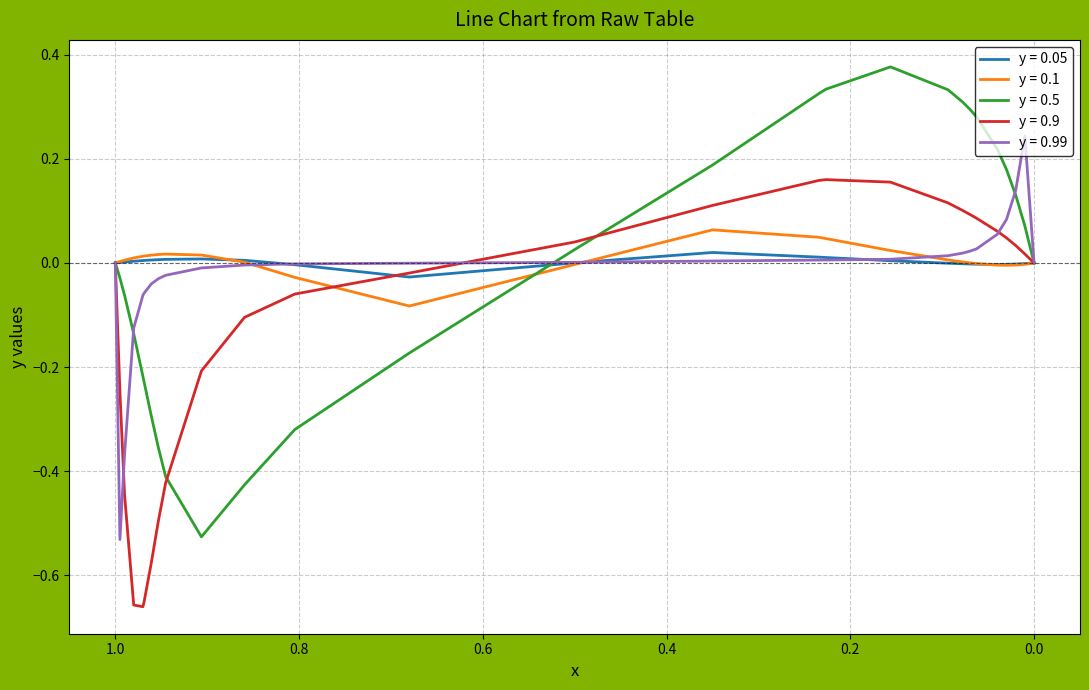

How many lines are shown in the chart?

5